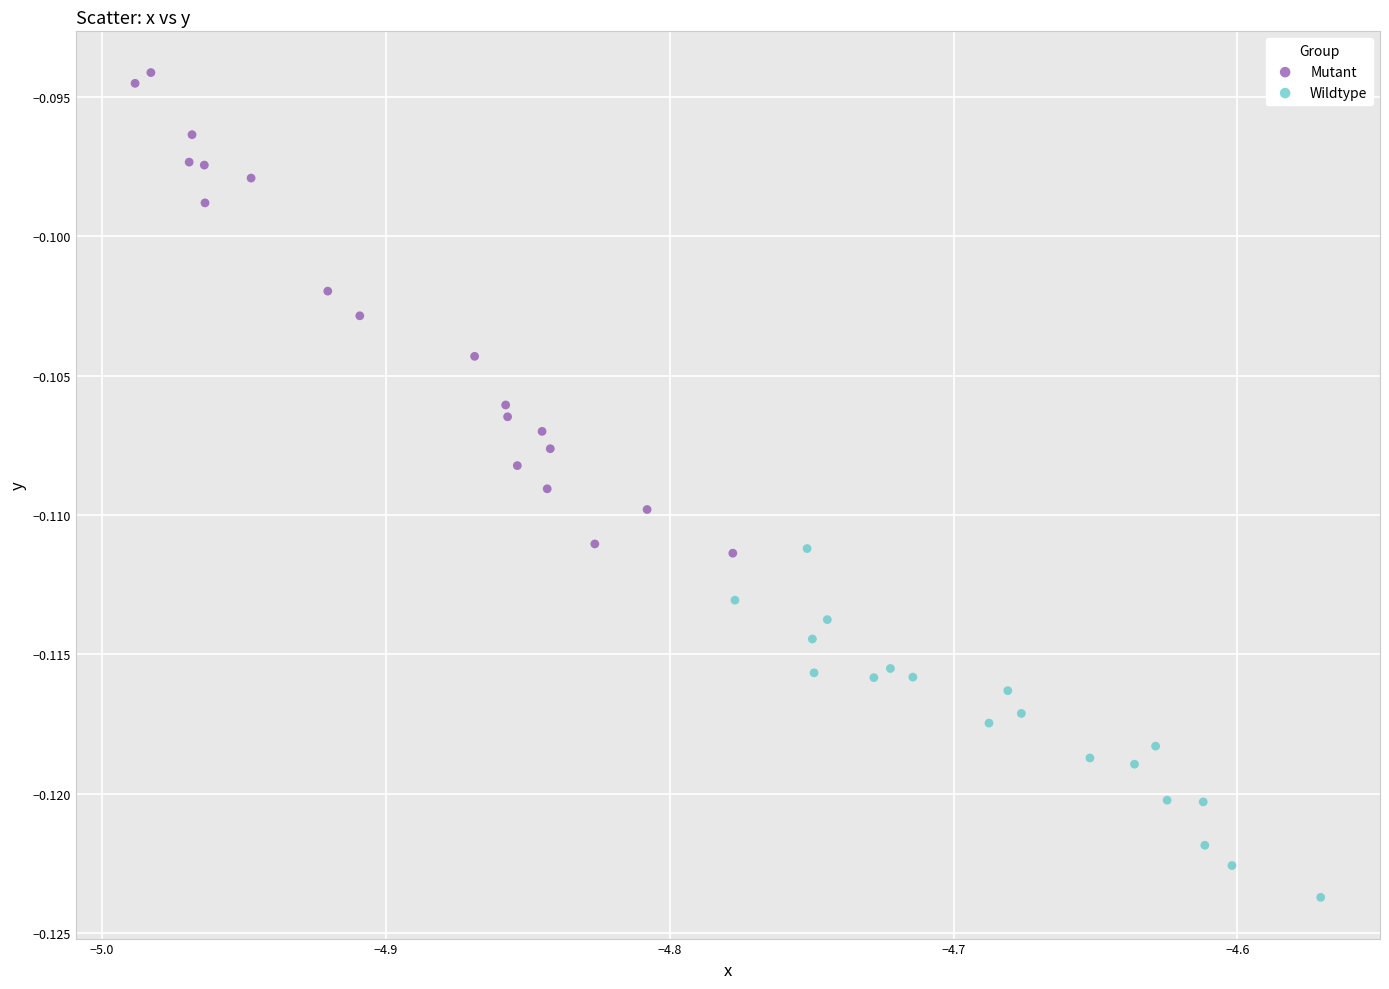

Which series reaches the minimum Y coordinate?

Wildtype